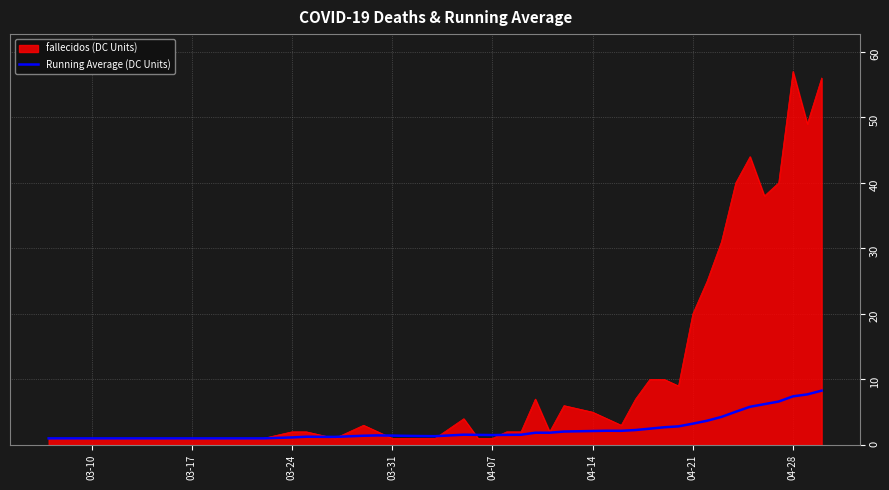

List the series in order of their peak value, highest first.

fallecidos (DC Units), Running Average (DC Units)